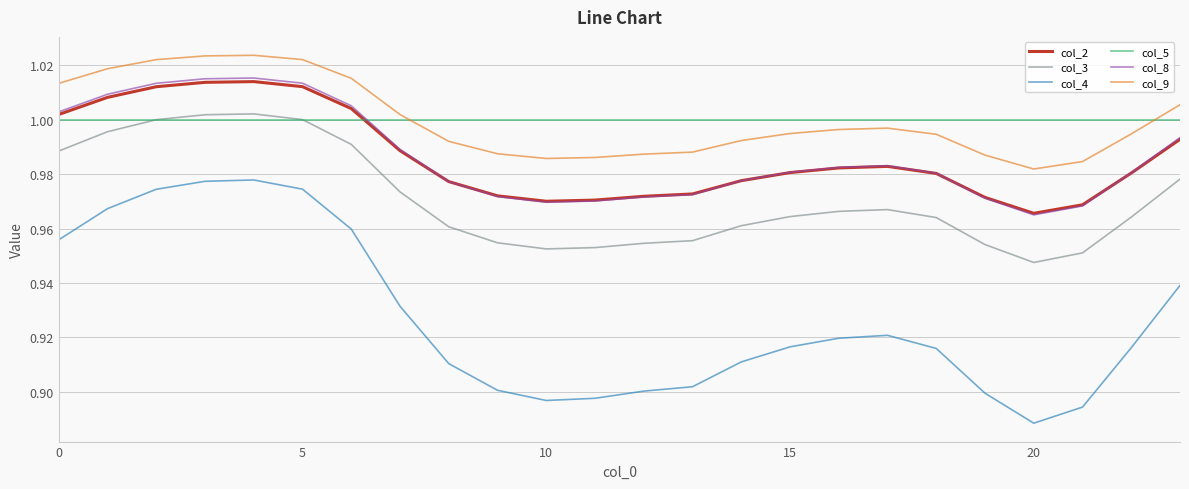

Which series has the widest spread of values?

col_4